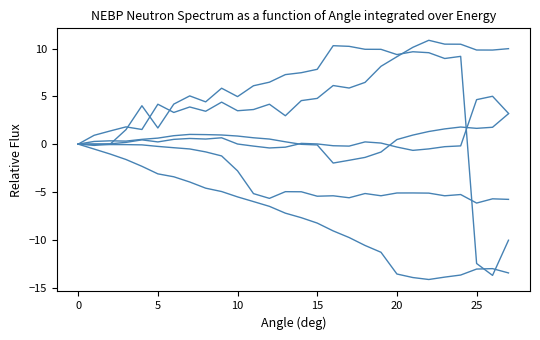

What is the label of the 4th point from the right?

24